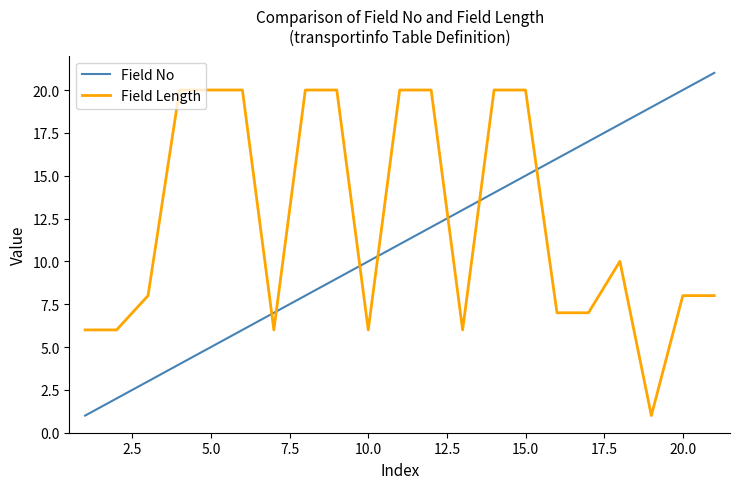

What is the maximum value for Field Length?

20